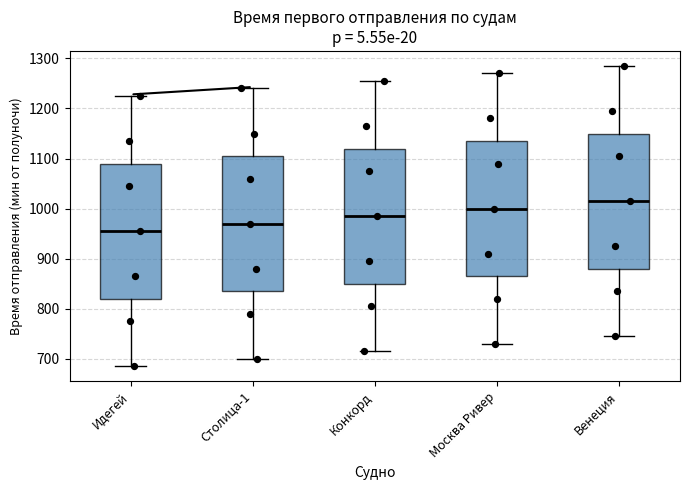

Where is the upper edge of the box for Столица-1 on the y-axis? The values are not printed on the chart, so give them approximately, as read against the axis.

1110